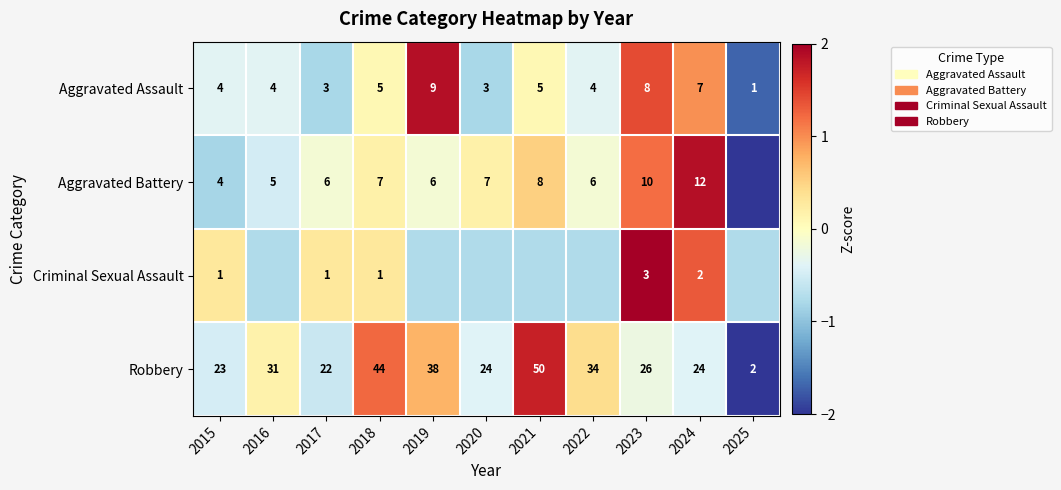

How many data points in Aggravated Assault are less than 4?

3